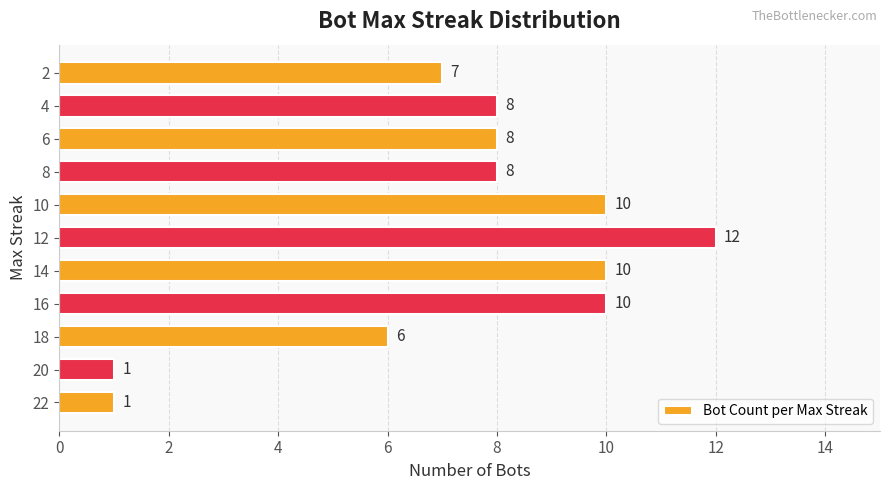

What is the sum of all values?

81